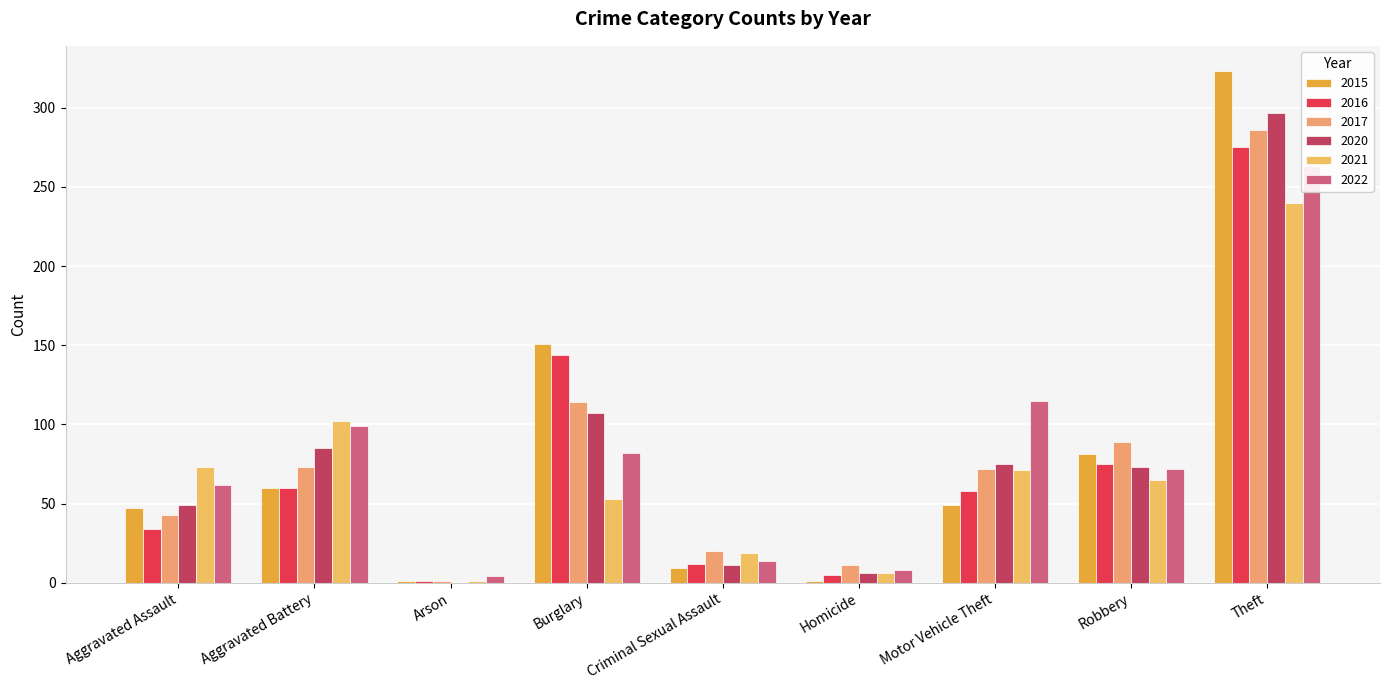

Reading left to right, list all the values displayed in this chart.

2015: Aggravated Assault=47	Aggravated Battery=60	Arson=1	Burglary=151	Criminal Sexual Assault=9	Homicide=1	Motor Vehicle Theft=49	Robbery=81	Theft=323
2016: Aggravated Assault=34	Aggravated Battery=60	Arson=1	Burglary=144	Criminal Sexual Assault=12	Homicide=5	Motor Vehicle Theft=58	Robbery=75	Theft=275
2017: Aggravated Assault=43	Aggravated Battery=73	Arson=1	Burglary=114	Criminal Sexual Assault=20	Homicide=11	Motor Vehicle Theft=72	Robbery=89	Theft=286
2020: Aggravated Assault=49	Aggravated Battery=85	Arson=0	Burglary=107	Criminal Sexual Assault=11	Homicide=6	Motor Vehicle Theft=75	Robbery=73	Theft=297
2021: Aggravated Assault=73	Aggravated Battery=102	Arson=1	Burglary=53	Criminal Sexual Assault=19	Homicide=6	Motor Vehicle Theft=71	Robbery=65	Theft=240
2022: Aggravated Assault=62	Aggravated Battery=99	Arson=4	Burglary=82	Criminal Sexual Assault=14	Homicide=8	Motor Vehicle Theft=115	Robbery=72	Theft=263